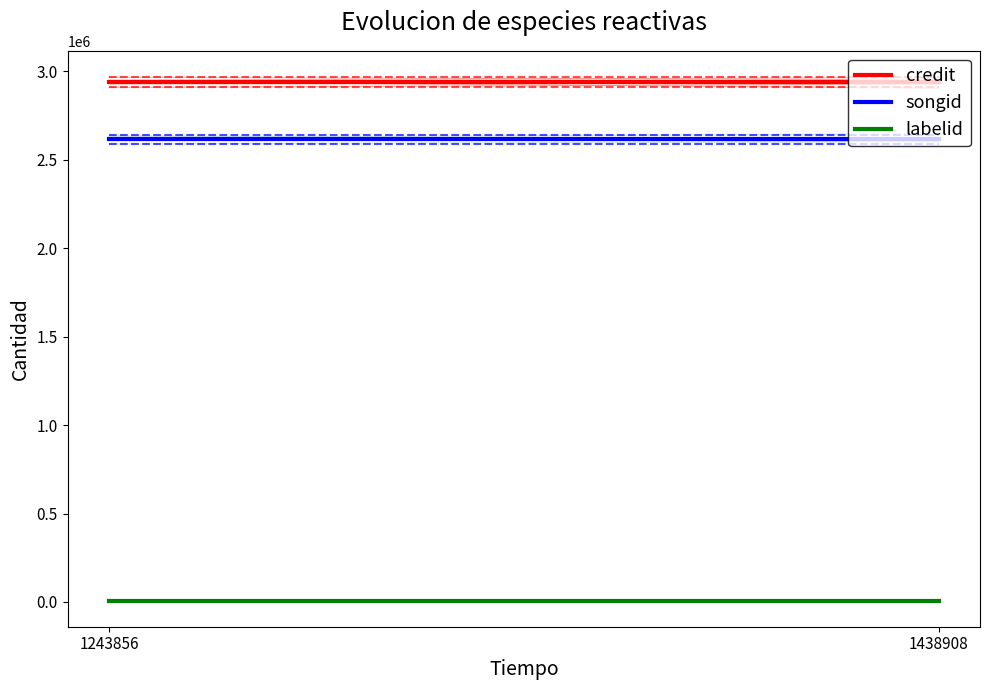

Does the chart display data point markers on the line(s)?

No